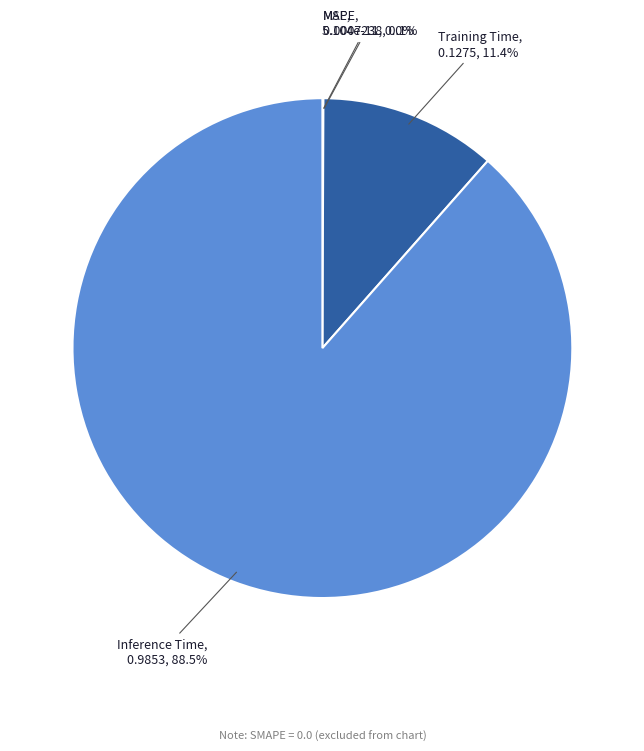

Does any single category account for the majority?

Yes